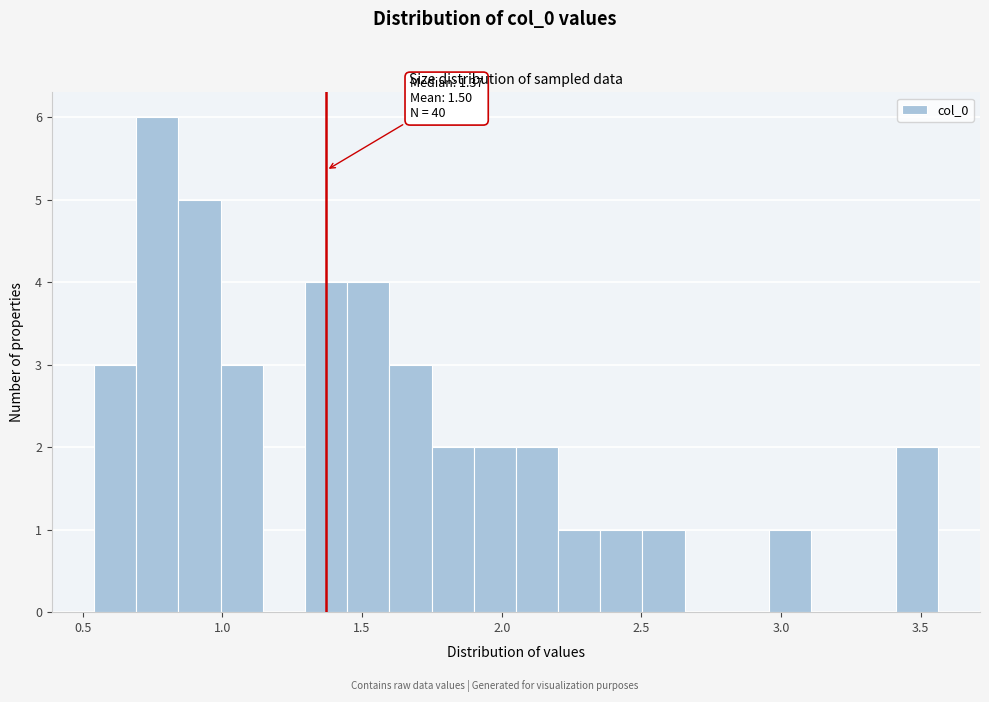

Read against the x-axis, roughly where is the centre of the tallest bar?

0.75